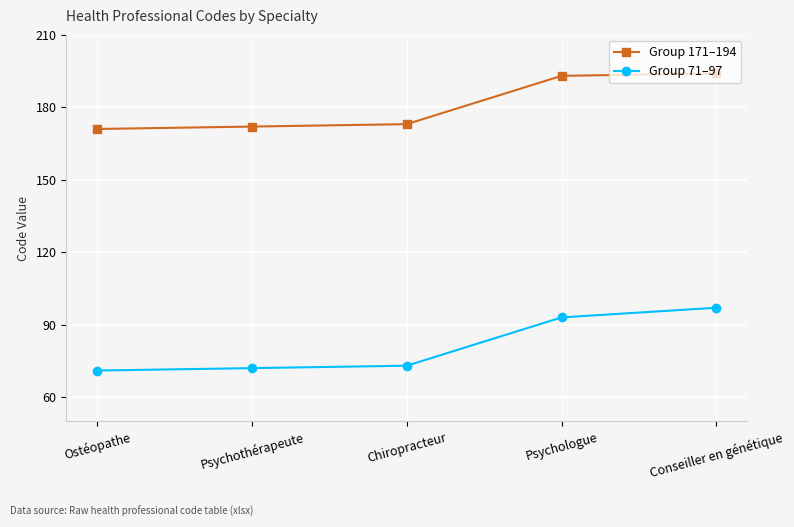

True or false: Group 171–194 and Group 71–97 intersect in this chart.

False